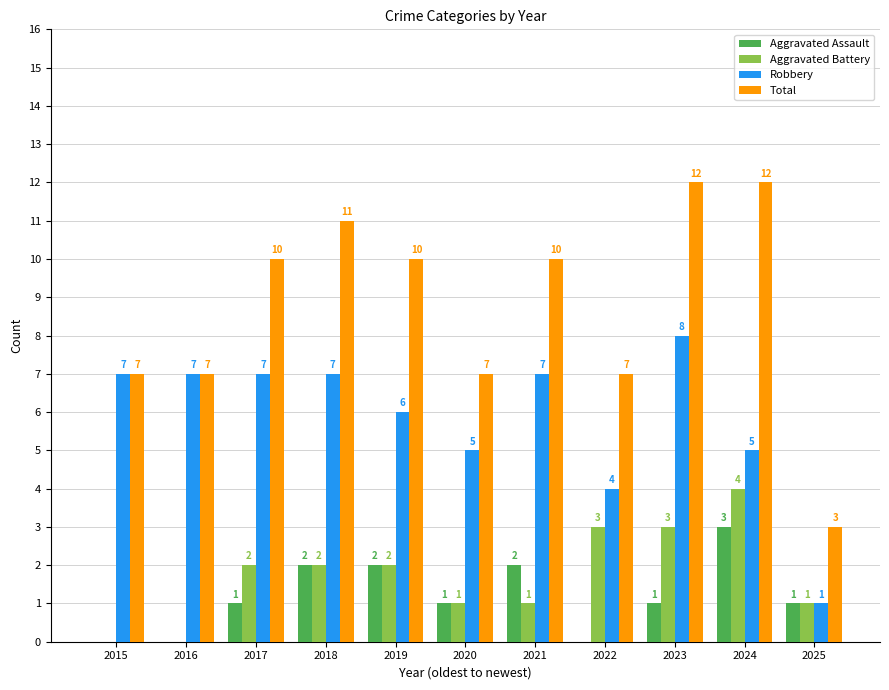

The value of Robbery at 2025 is 1. True or false?

True